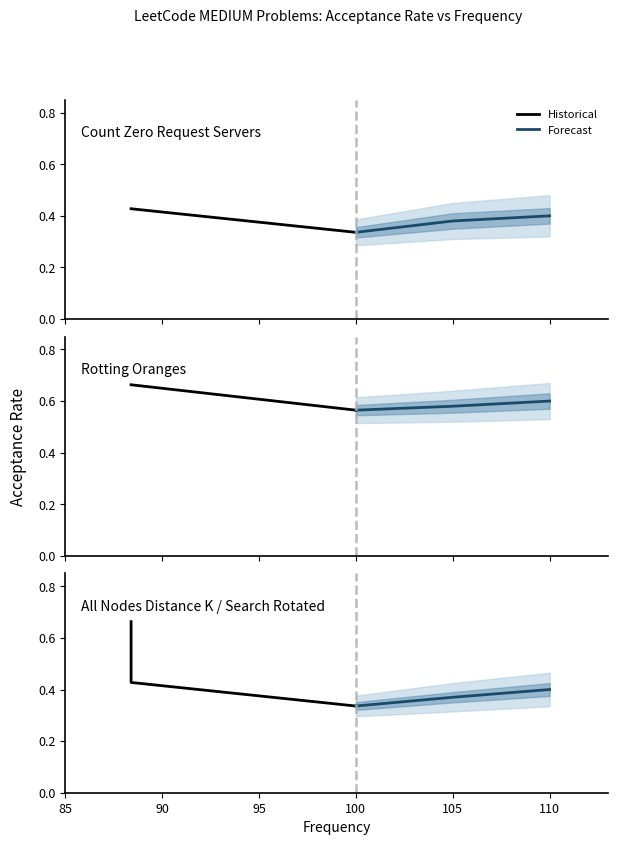

Rank the series by their average value, from lowest to highest.

Forecast, Historical